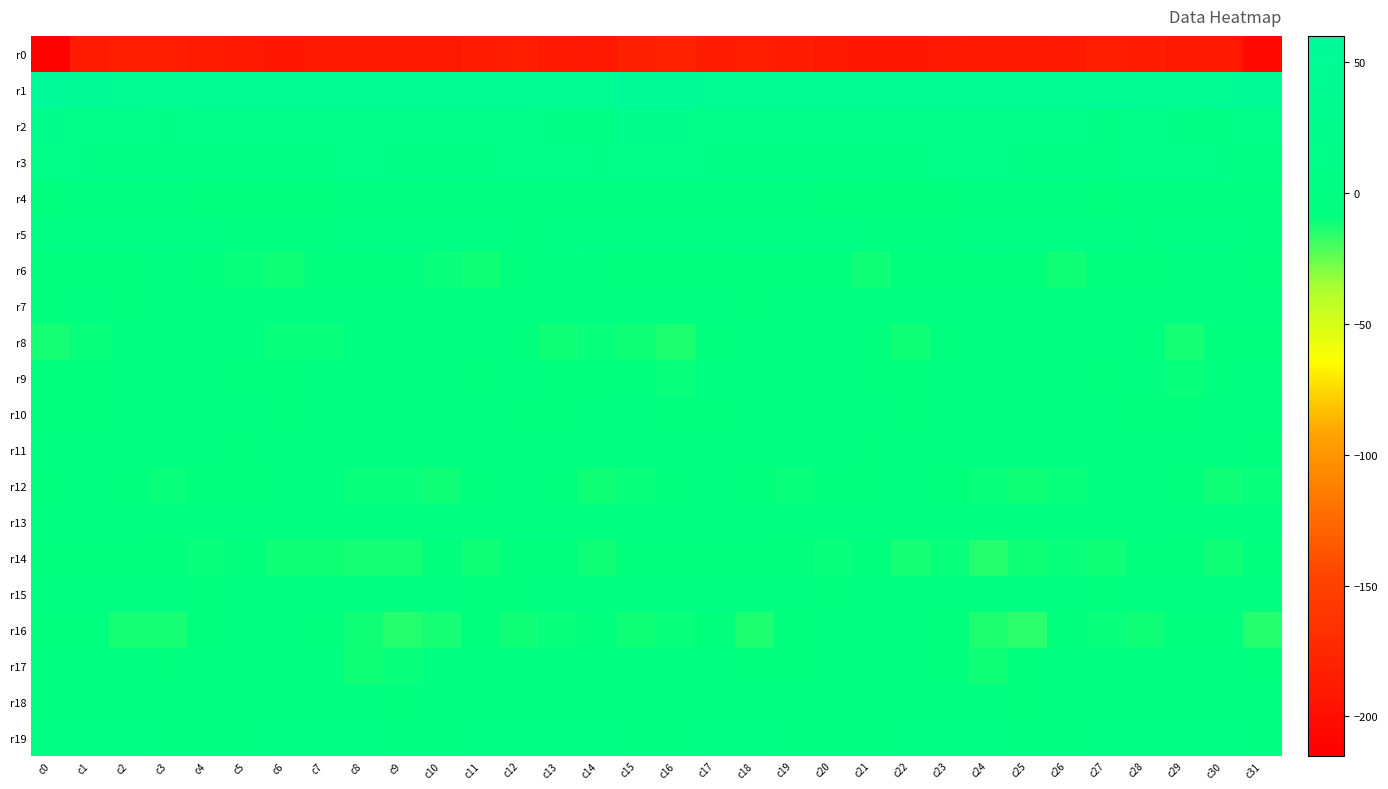

Which series has the largest total across all categories?

r1